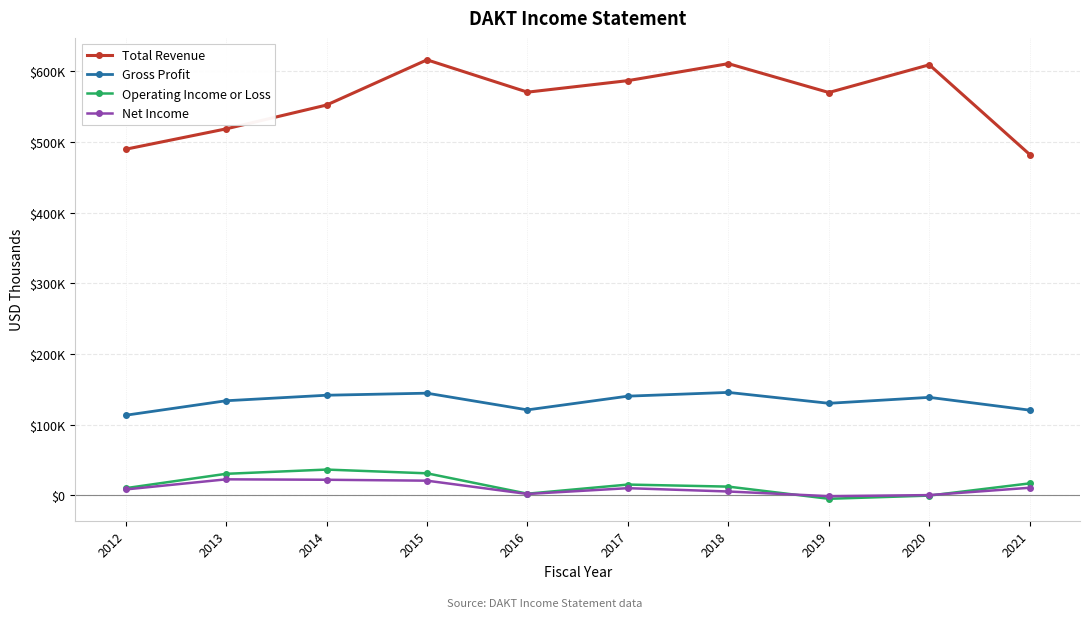

What are all the series names shown in the legend?

Total Revenue, Gross Profit, Operating Income or Loss, Net Income